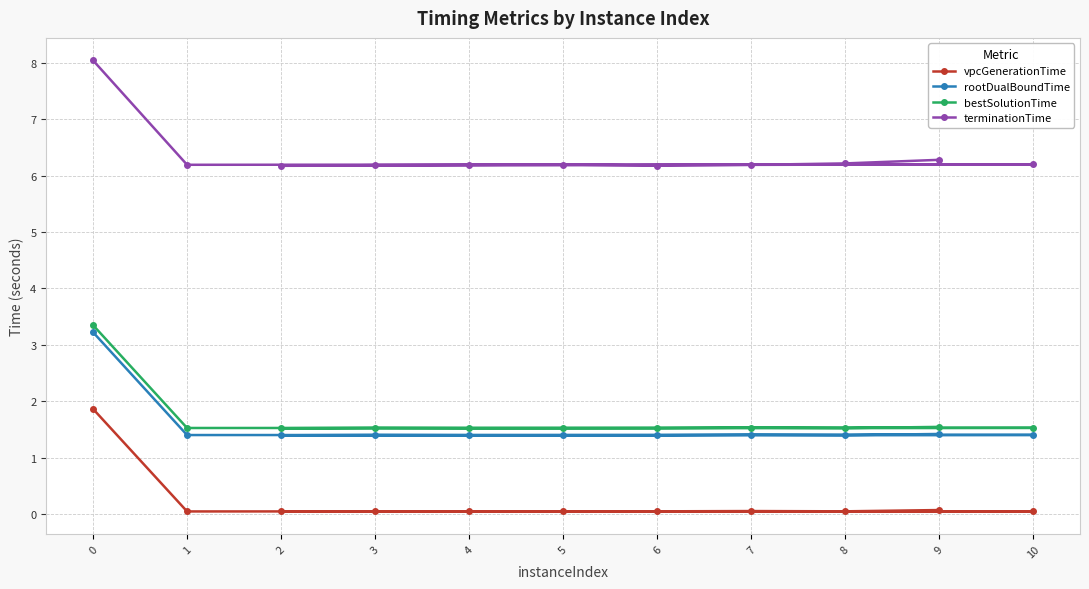

True or false: vpcGenerationTime and rootDualBoundTime cross at least once.

False